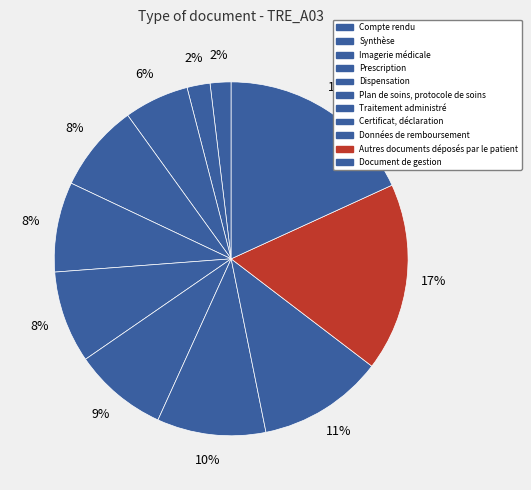

To the nearest percent, what percentage of the pie is Traitement administré?

9%